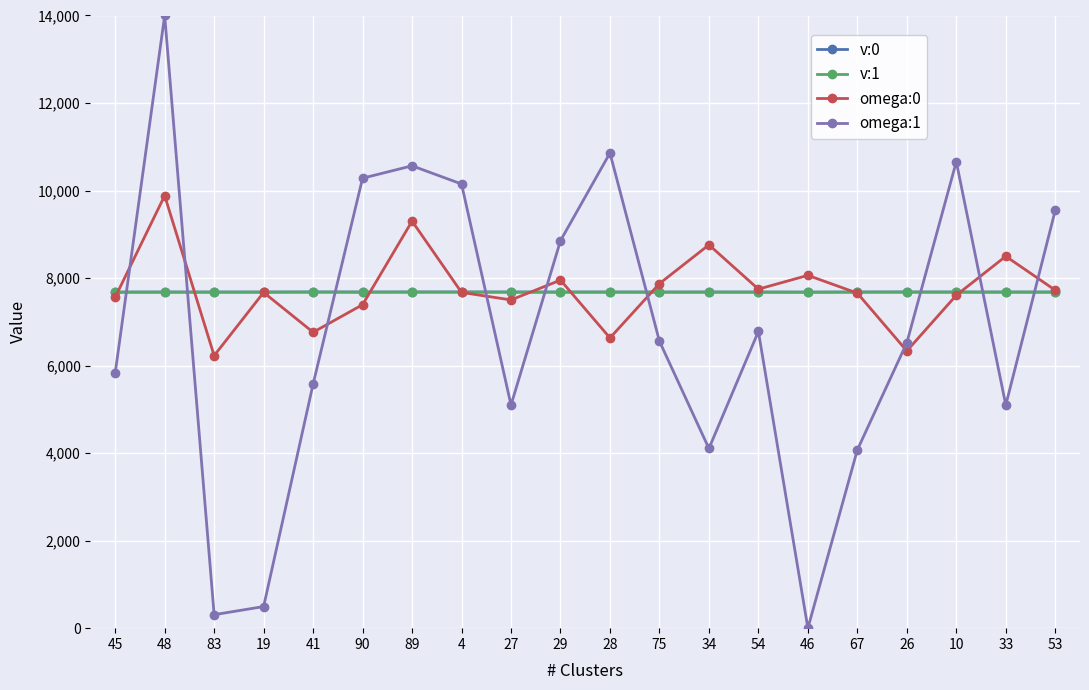

How many times do omega:0 and omega:1 cross each other?

9